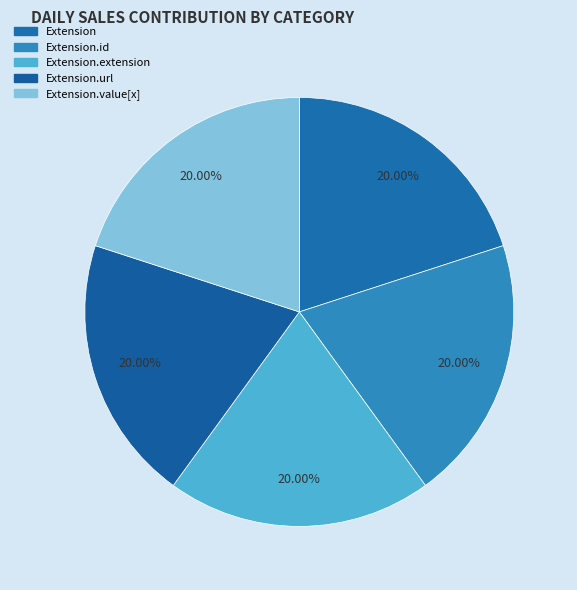

Count the number of slices in the pie.

5